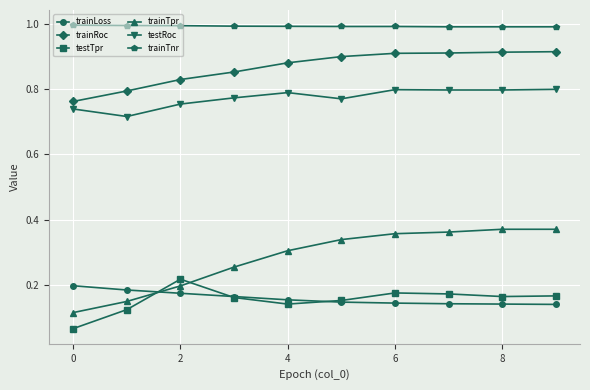

Which series has the widest spread of values?

trainTpr